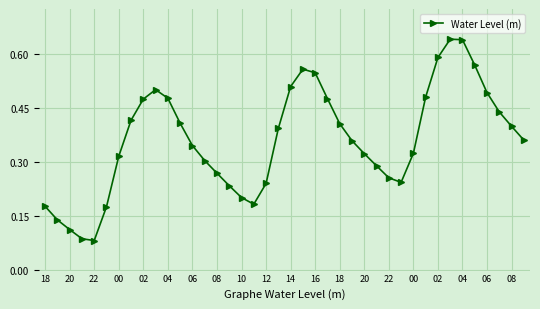

True or false: there are more than 1 points higher than both neighbors.

True